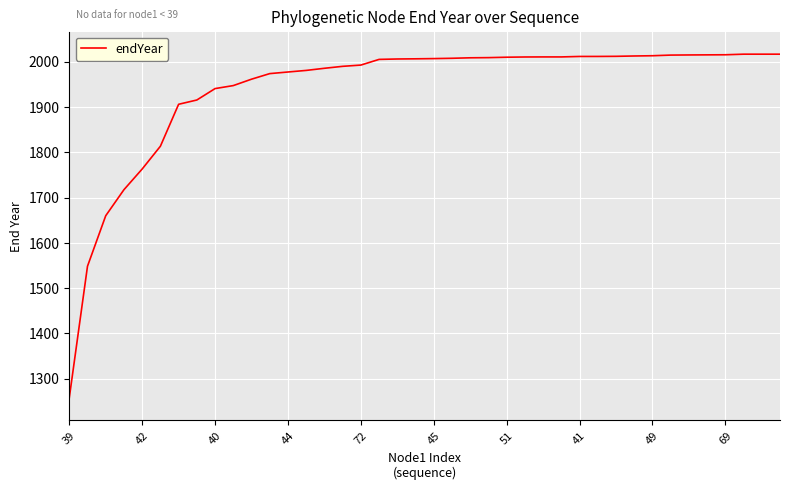

What is the minimum value shown in the chart?

1257.5